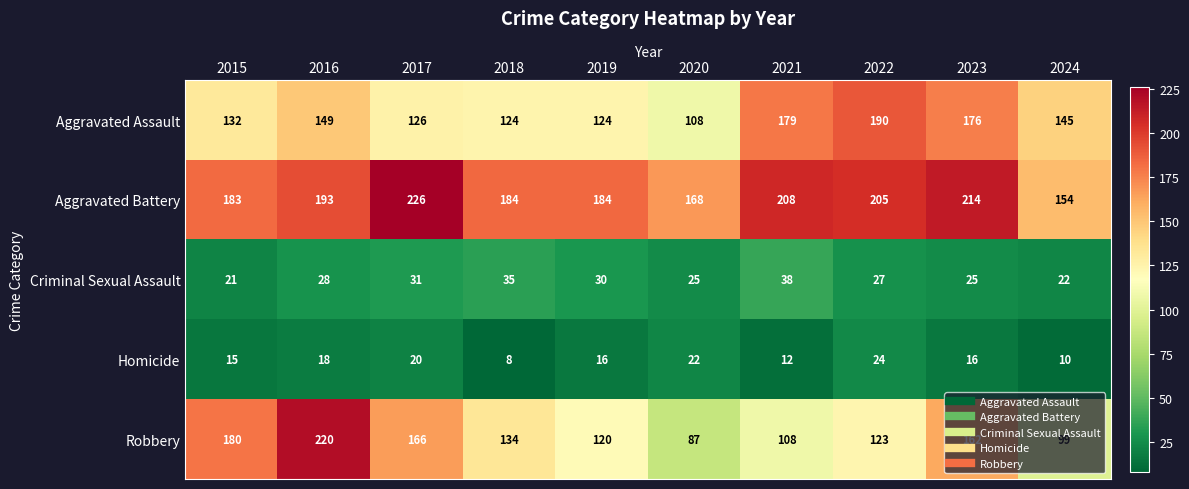

What is the difference between the maximum and minimum values in the Aggravated Assault series?

82